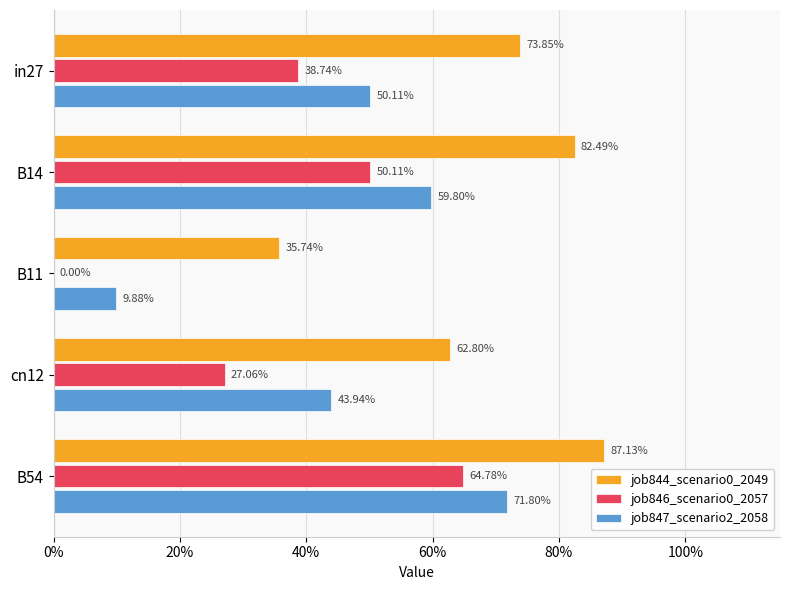

What are all the series names shown in the legend?

job844_scenario0_2049, job846_scenario0_2057, job847_scenario2_2058